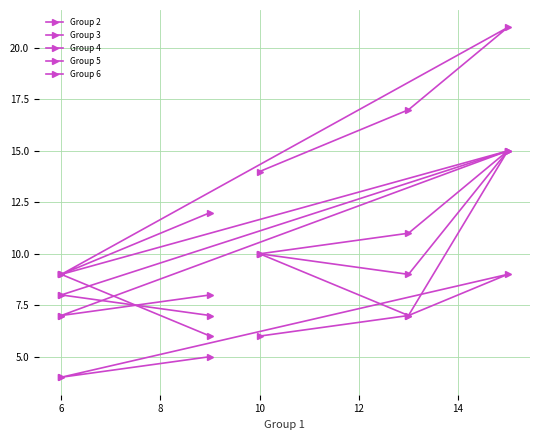

Is it true that Group 2 equals 8 at 6?

True